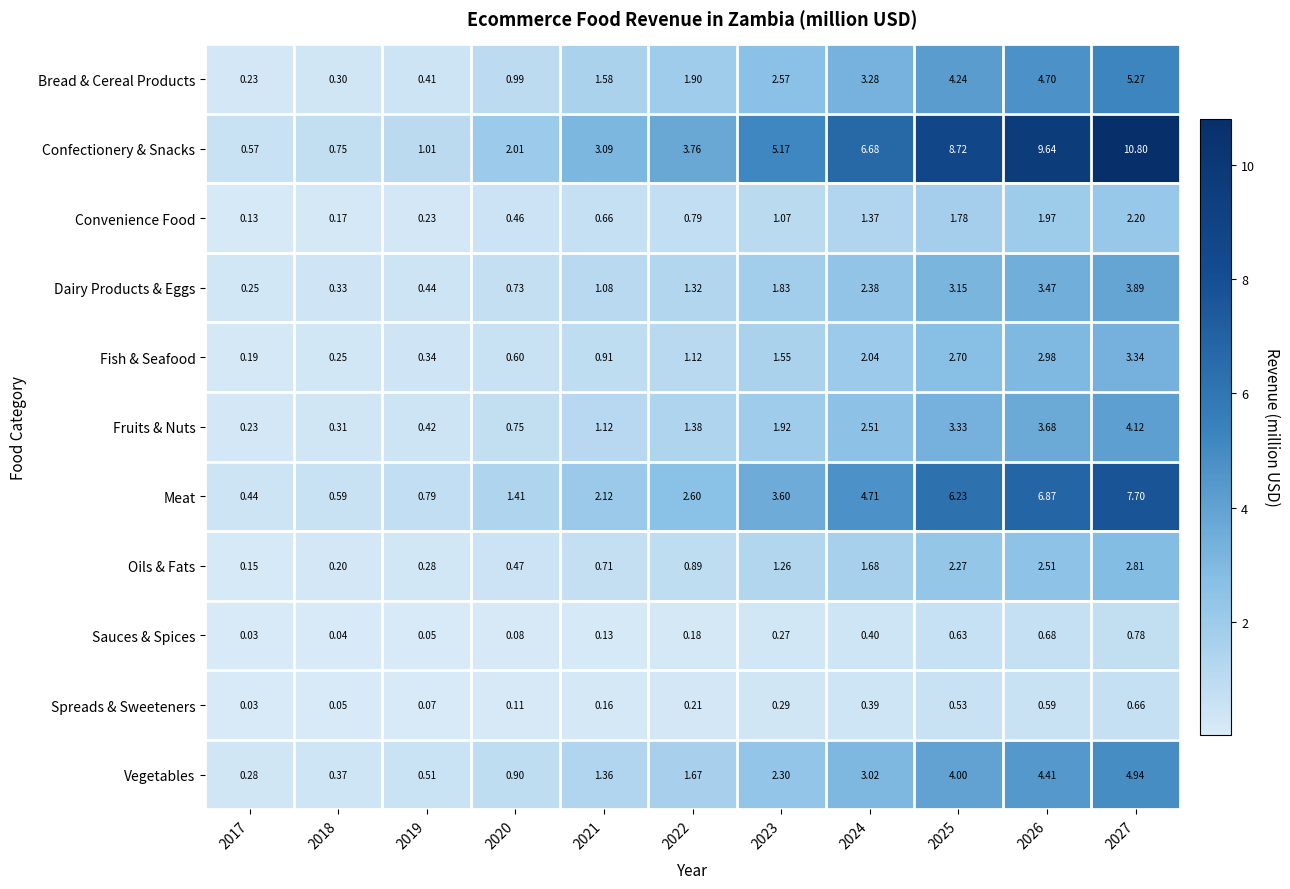

List the series in order of their peak value, highest first.

Confectionery & Snacks, Meat, Bread & Cereal Products, Vegetables, Fruits & Nuts, Dairy Products & Eggs, Fish & Seafood, Oils & Fats, Convenience Food, Sauces & Spices, Spreads & Sweeteners